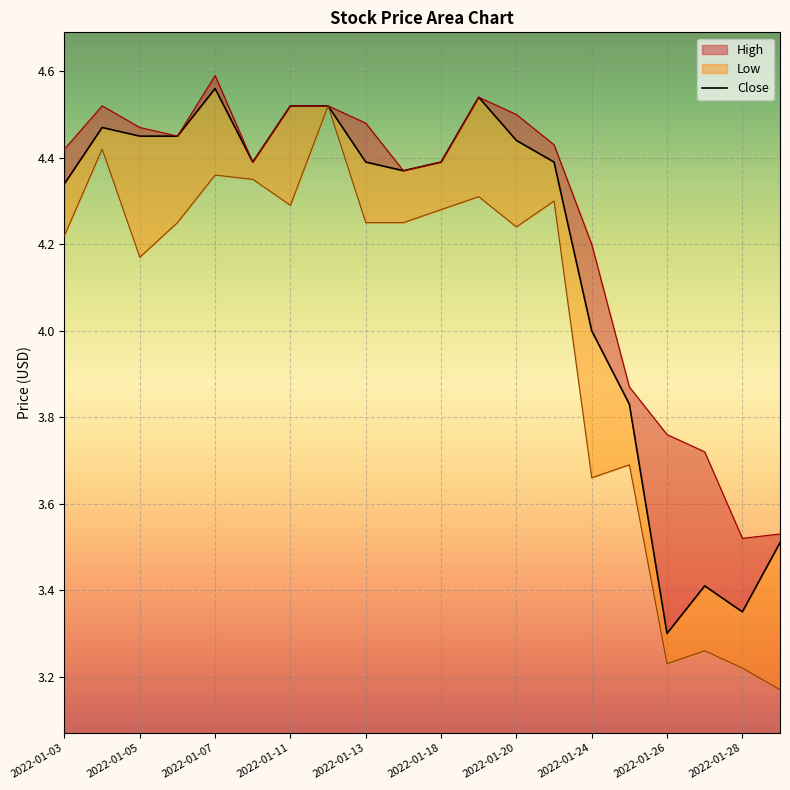

What are all the series names shown in the legend?

High, Close, Low